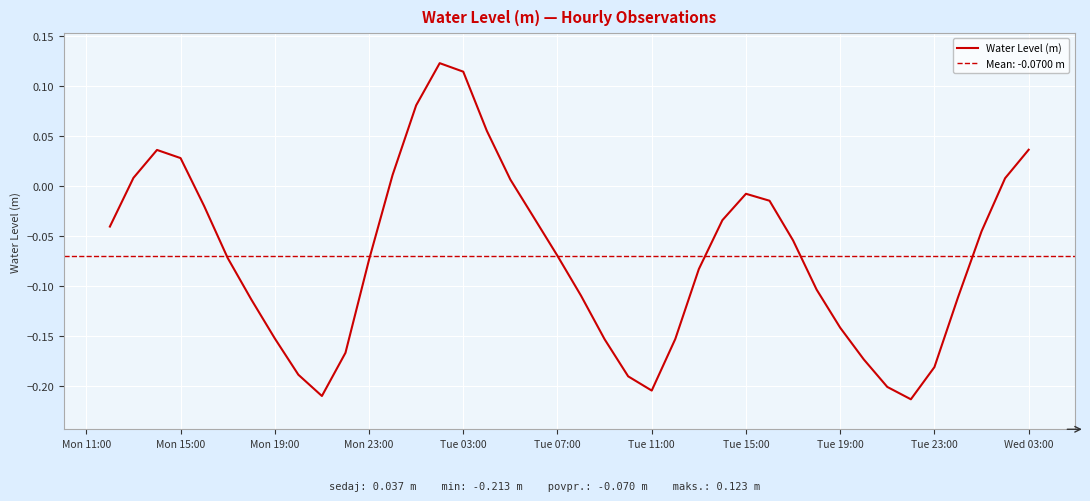

What is the smallest value displayed?

-0.2